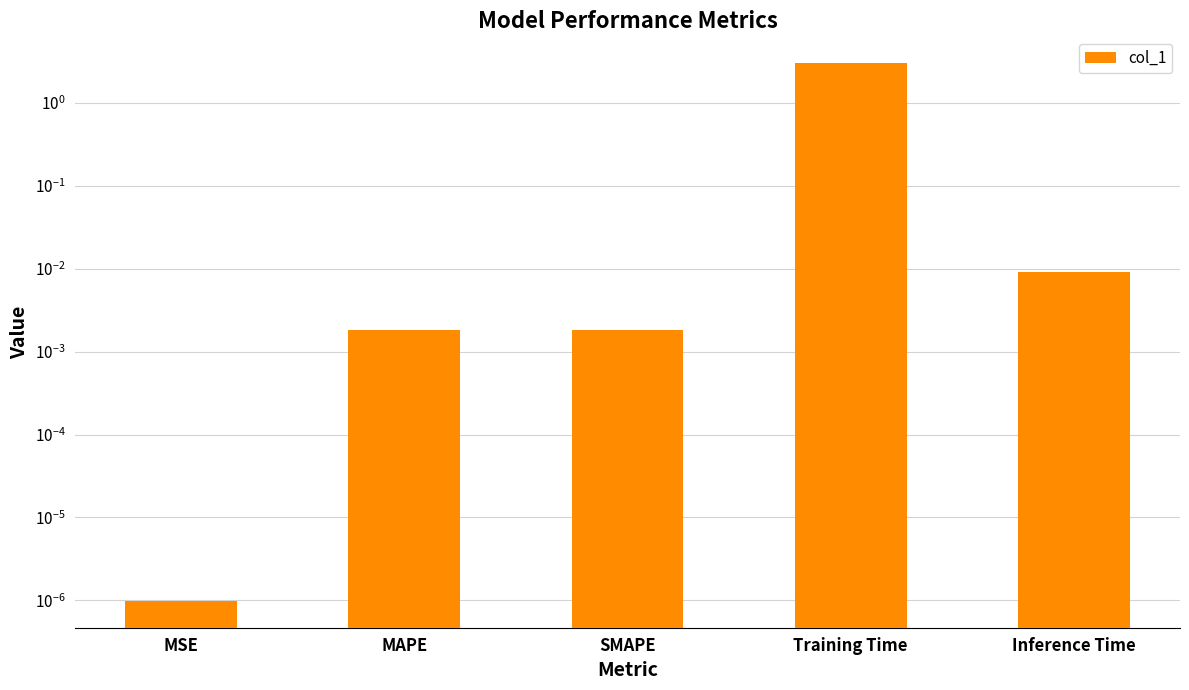

True or false: the data shows 0.0 at MSE.

True